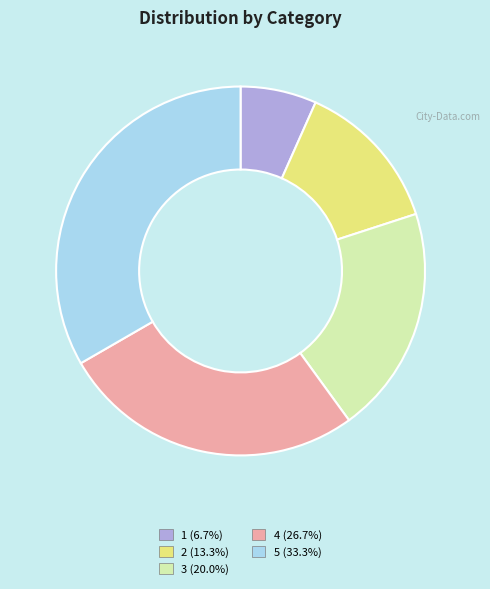

Count the number of slices in the pie.

5